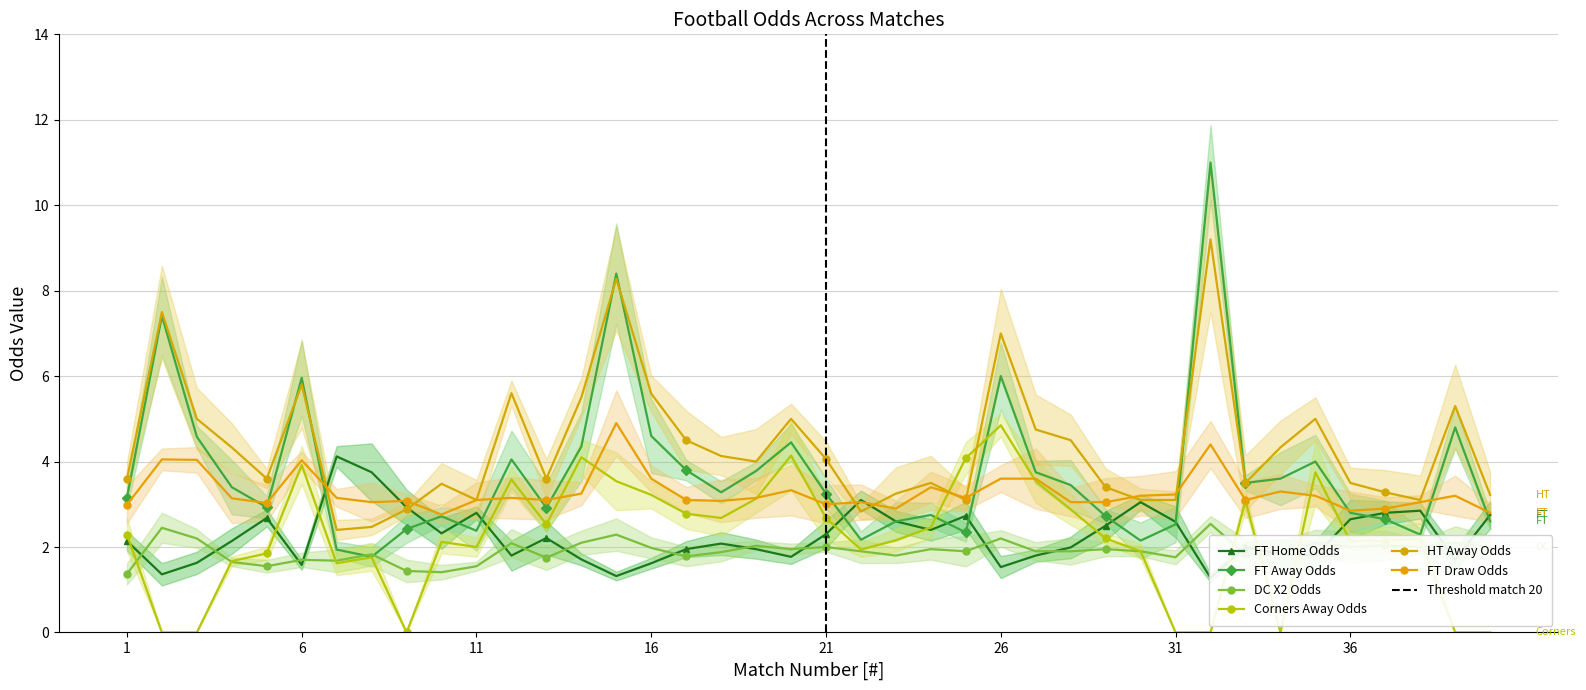

Is the value of HT_Odds_A at 36 greater than the value of FT_Odds_D at 26?

No